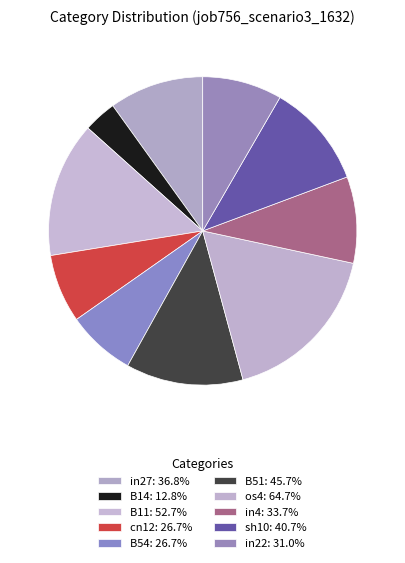

How many slices are in this pie chart?

10